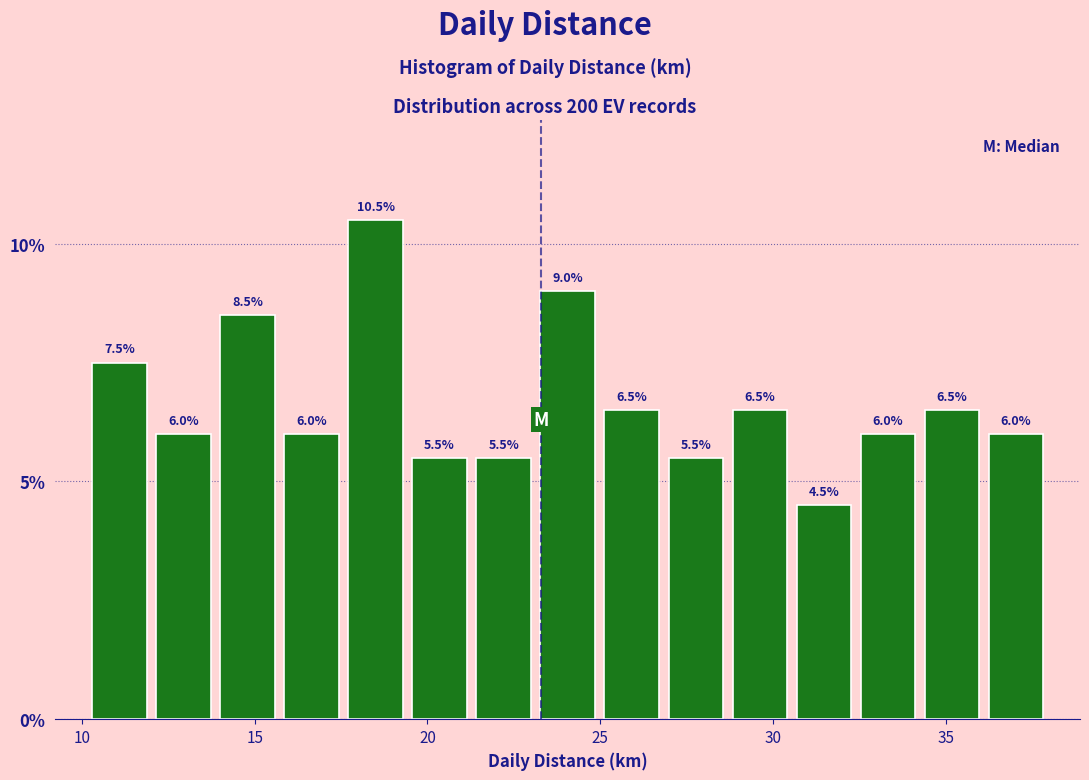

Around what value on the x-axis is the tallest bar? Give the approximate position of its centre, as read against the axis.

18.5